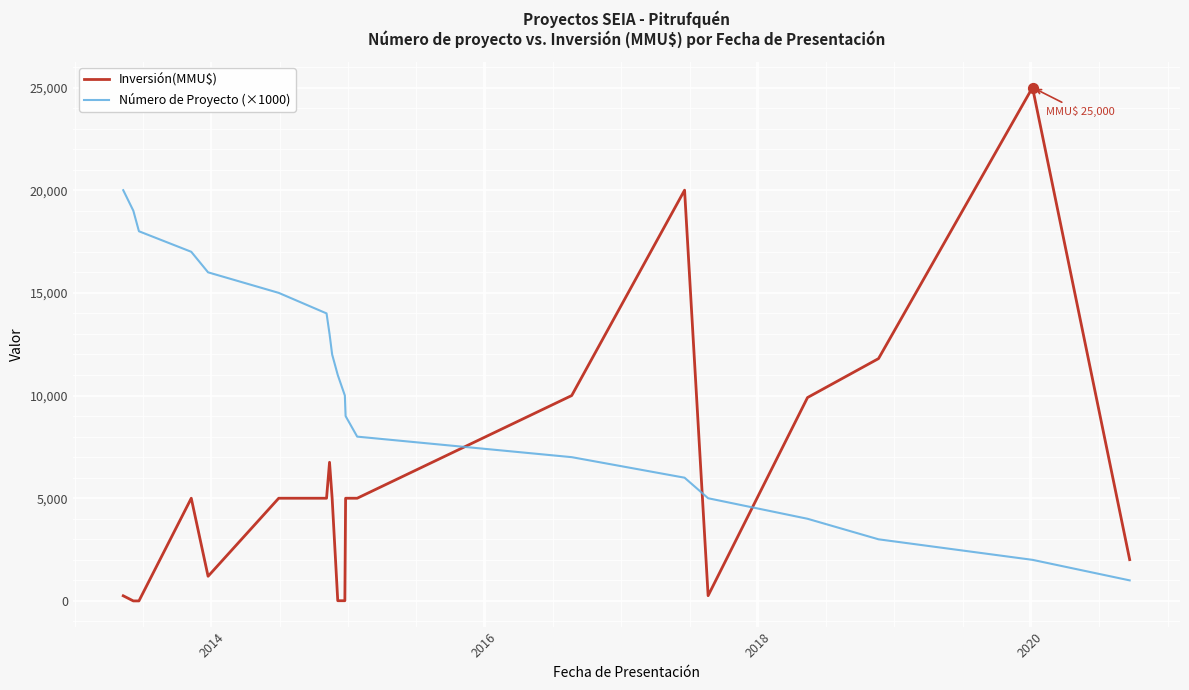

Which series has the largest total across all categories?

Número de Proyecto (×1000)